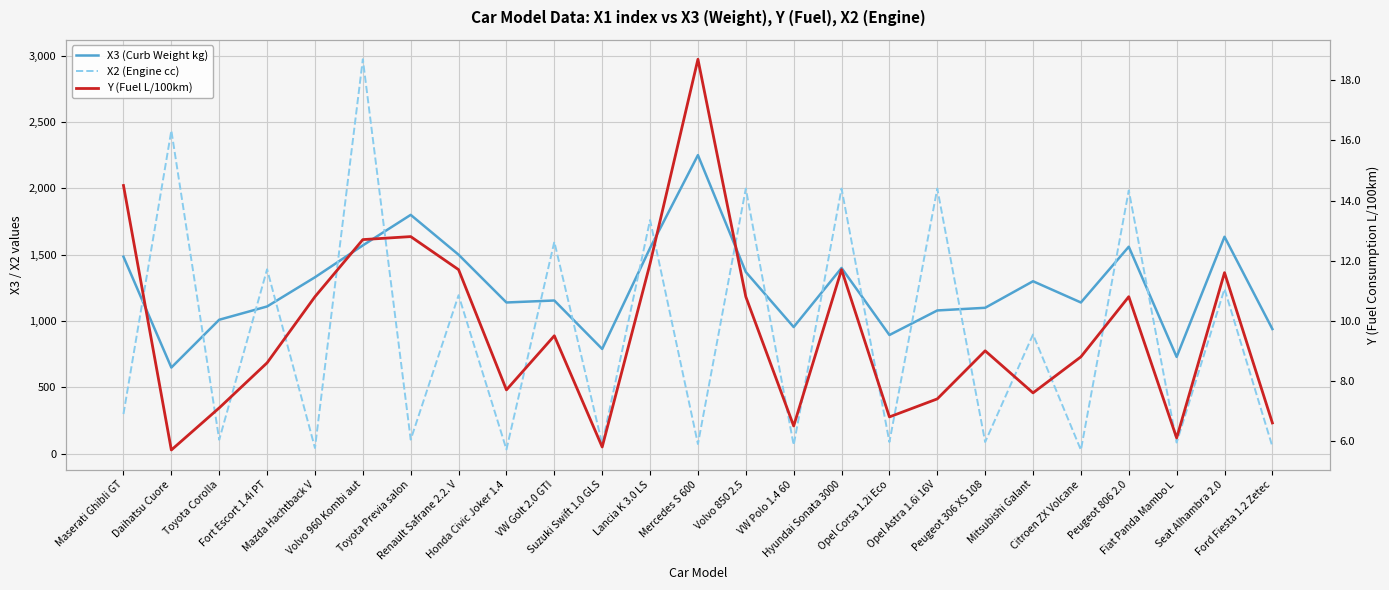

Reading right to left, transcribe all the data shown in this chart.

X3 (Curb Weight kg): 940.0	1635.0	730.0	1560.0	1140.0	1300.0	1100.0	1080.0	895.0	1400.0	955.0	1370.0	2250.0	1550.0	790.0	1155.0	1140.0	1500.0	1800.0	1570.0	1330.0	1110.0	1010.0	650.0	1485.0
X2 (Engine cc): 55.0	1242.0	85.0	1984.0	29.0	899.0	89.0	1998.0	89.0	1998.0	66.0	1998.0	74.0	1761.0	74.0	1597.0	33.0	1195.0	107.0	2972.0	44.0	1390.0	106.0	2435.0	300.0
Y (Fuel L/100km): 6.6	11.6	6.1	10.8	8.8	7.6	9.0	7.4	6.8	11.7	6.5	10.8	18.7	11.9	5.8	9.5	7.7	11.7	12.8	12.7	10.8	8.6	7.1	5.7	14.5